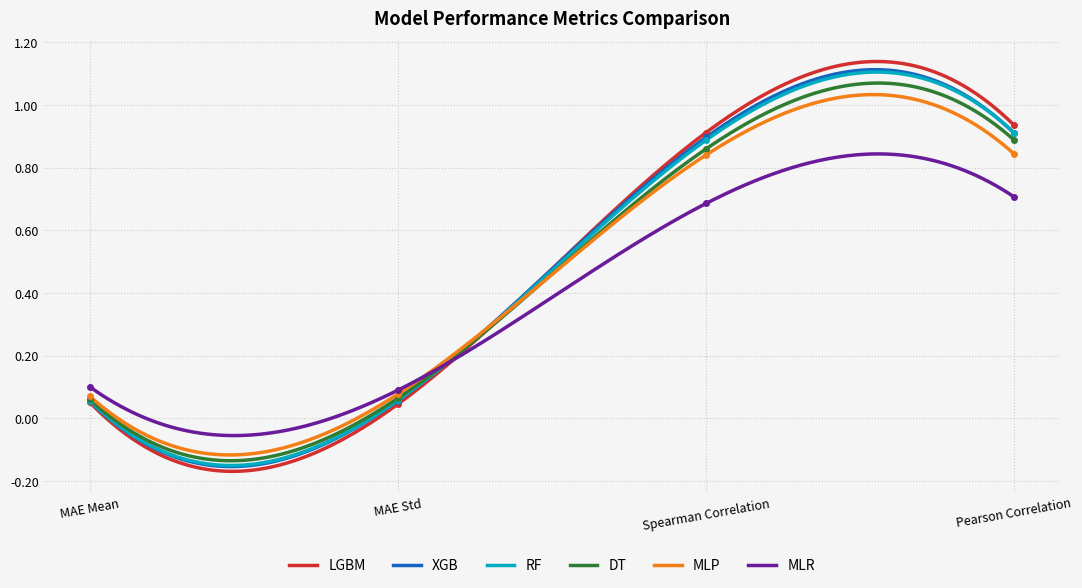

How many lines are shown in the chart?

6